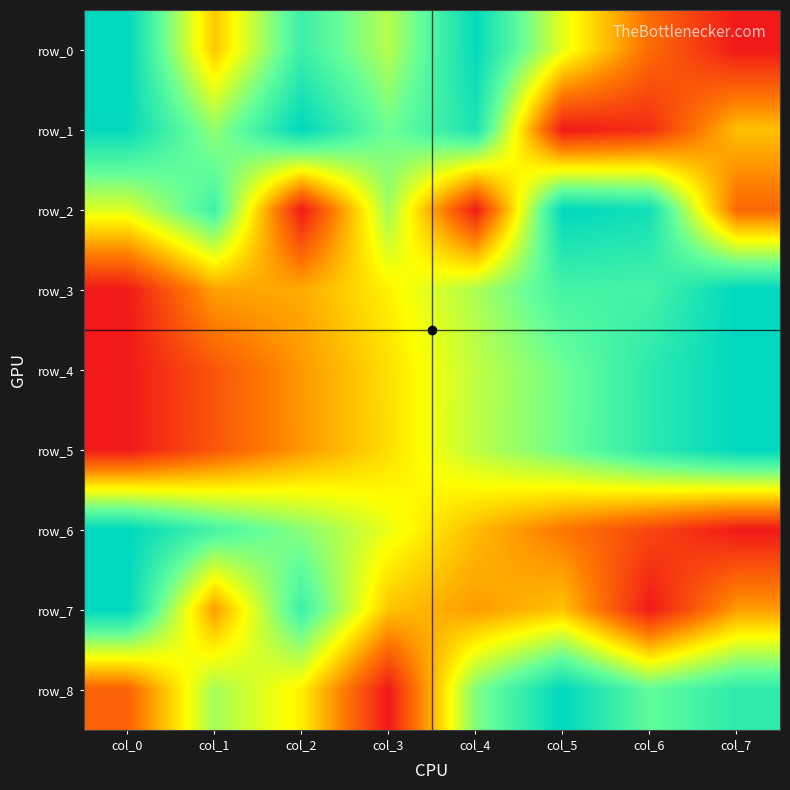

Reading left to right, list all the values displayed in this chart.

row_0: col_0=1.0	col_1=0.4	col_2=0.9	col_3=0.6	col_4=1.0	col_5=0.5	col_6=0.2	col_7=0.0
row_1: col_0=1.0	col_1=0.7	col_2=1.0	col_3=0.7	col_4=0.9	col_5=0.0	col_6=0.0	col_7=0.4
row_2: col_0=0.6	col_1=0.8	col_2=0.0	col_3=0.7	col_4=0.0	col_5=1.0	col_6=1.0	col_7=0.2
row_3: col_0=0.0	col_1=0.3	col_2=0.3	col_3=0.5	col_4=0.6	col_5=0.8	col_6=0.8	col_7=1.0
row_4: col_0=0.0	col_1=0.1	col_2=0.3	col_3=0.4	col_4=0.6	col_5=0.7	col_6=0.9	col_7=1.0
row_5: col_0=0.0	col_1=0.2	col_2=0.3	col_3=0.4	col_4=0.6	col_5=0.7	col_6=0.9	col_7=1.0
row_6: col_0=1.0	col_1=0.8	col_2=0.7	col_3=0.5	col_4=0.4	col_5=0.2	col_6=0.1	col_7=0.0
row_7: col_0=1.0	col_1=0.3	col_2=0.8	col_3=0.4	col_4=0.3	col_5=0.4	col_6=0.0	col_7=0.3
row_8: col_0=0.2	col_1=0.6	col_2=0.5	col_3=0.0	col_4=0.7	col_5=1.0	col_6=0.8	col_7=0.9